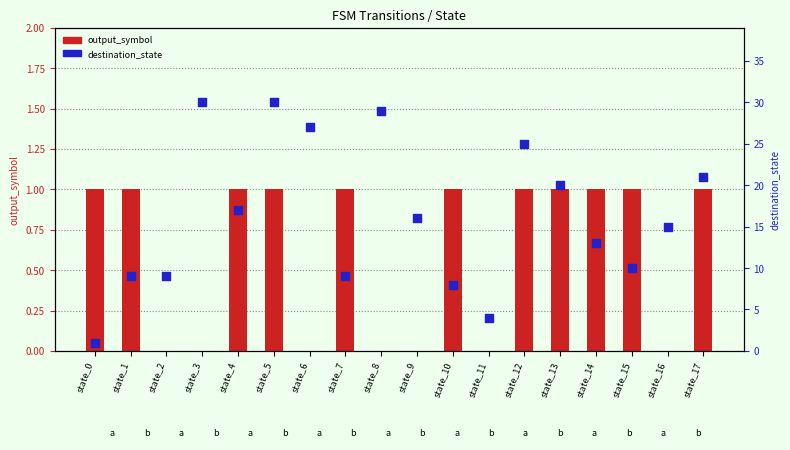

Is the value of destination_state at state_7 greater than the value of output_symbol at state_14?

Yes